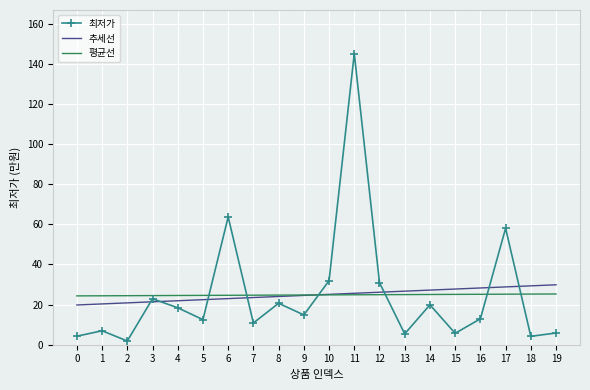

What is the minimum value for 추세선?

19.8